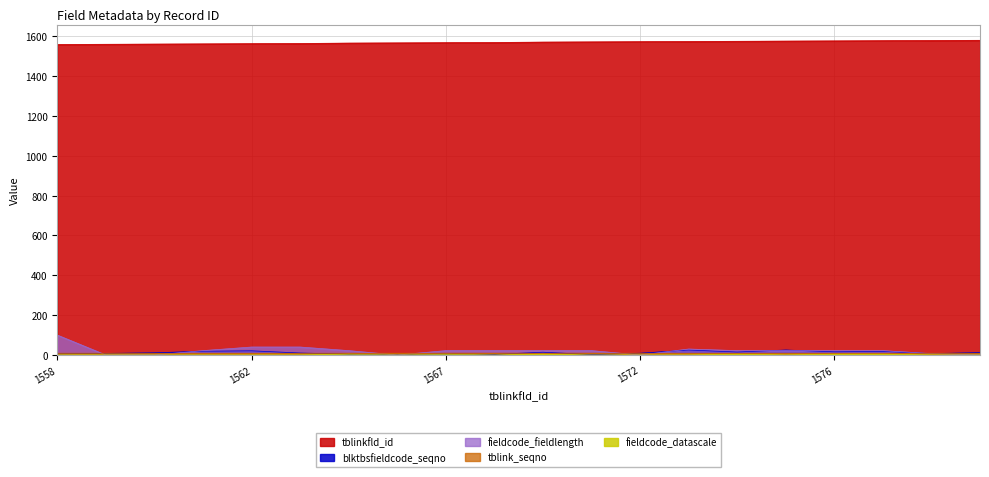

Which series has the largest total across all categories?

tblinkfld_id